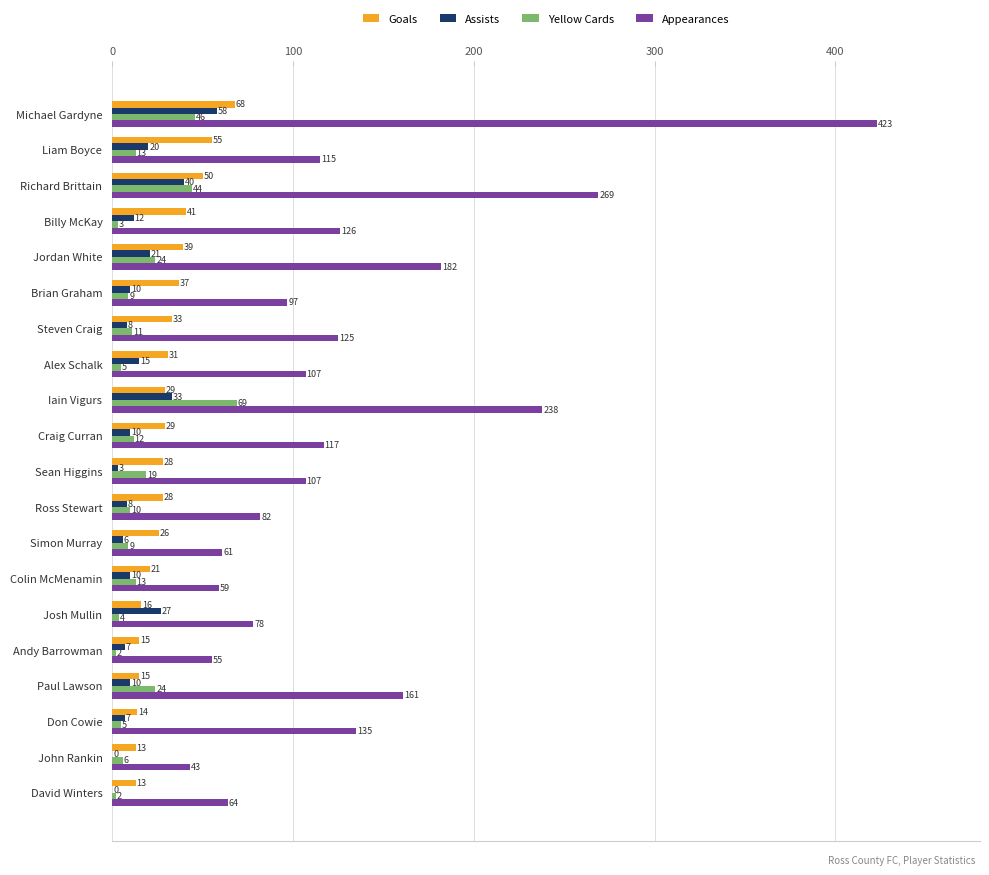

The value of Appearances at Billy McKay is 40. True or false?

False